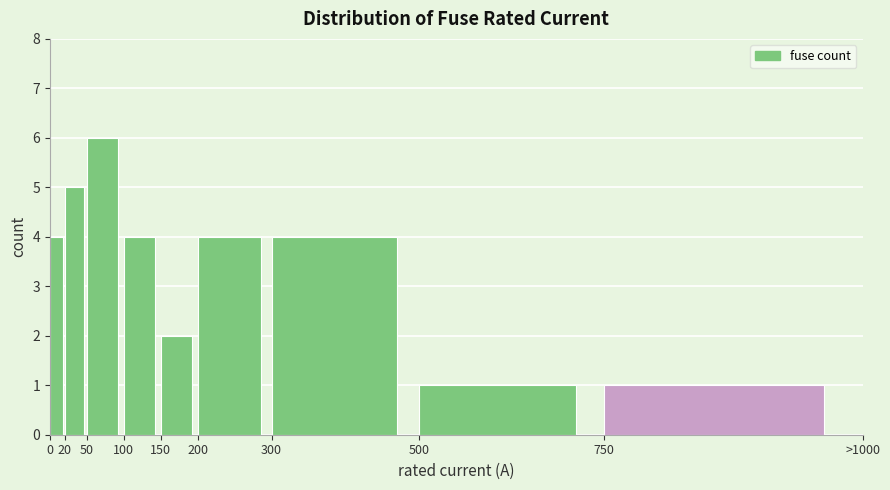

Reading left to right, list all the values displayed in this chart.

0=4	20=5	50=6	100=4	150=2	200=4	300=4	500=1	750=1